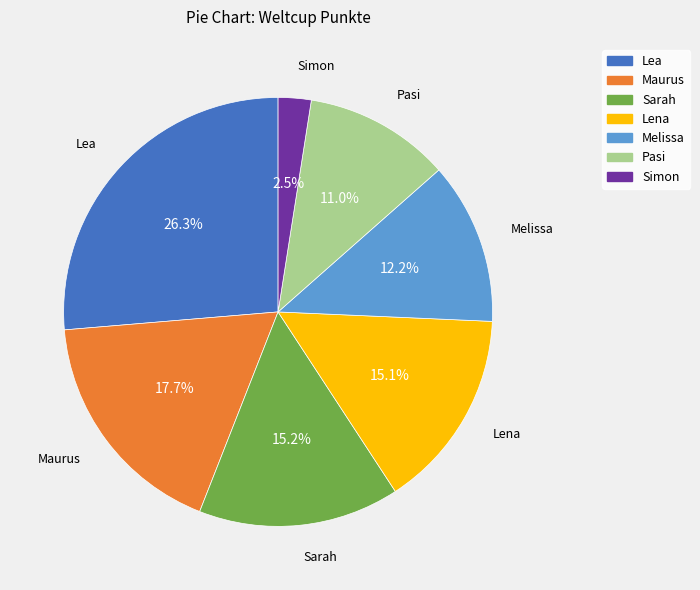

To the nearest percent, what portion does Melissa represent?

12%